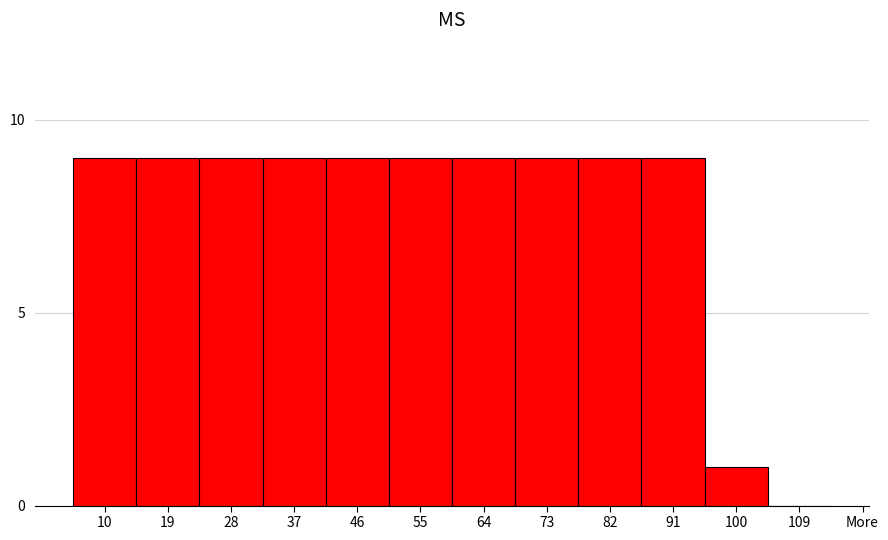

Reading left to right, extract all data points from this chart.

10=9	19=9	28=9	37=9	46=9	55=9	64=9	73=9	82=9	91=9	100=1	109=0